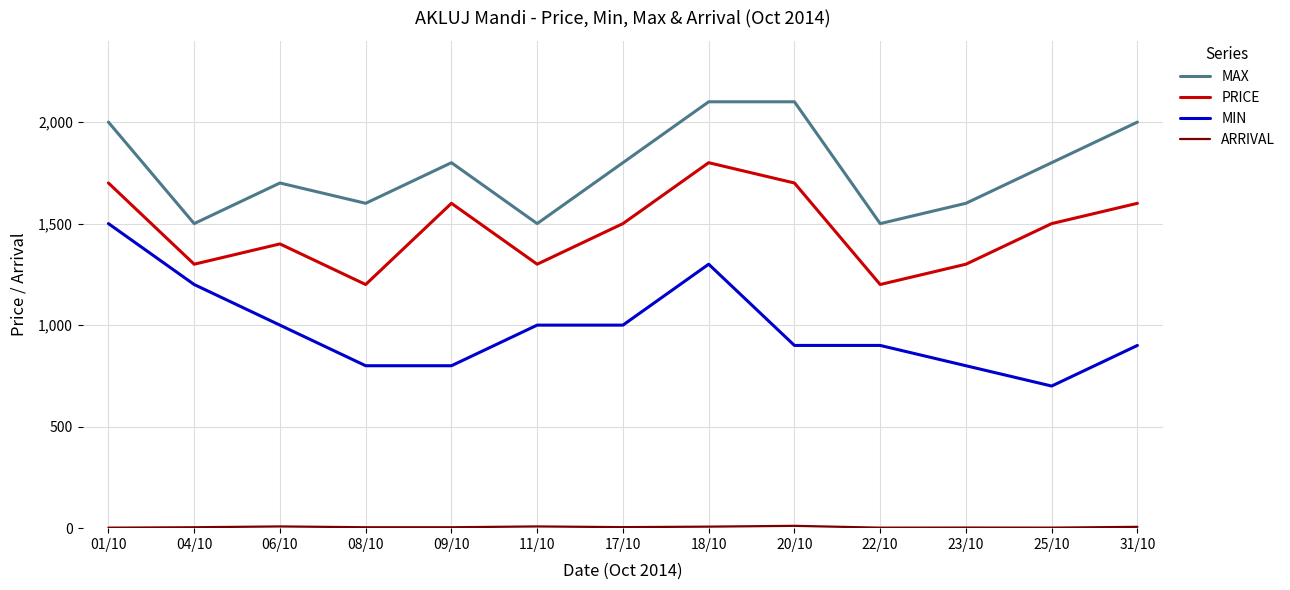

What is the highest value of the PRICE series?

1800.0